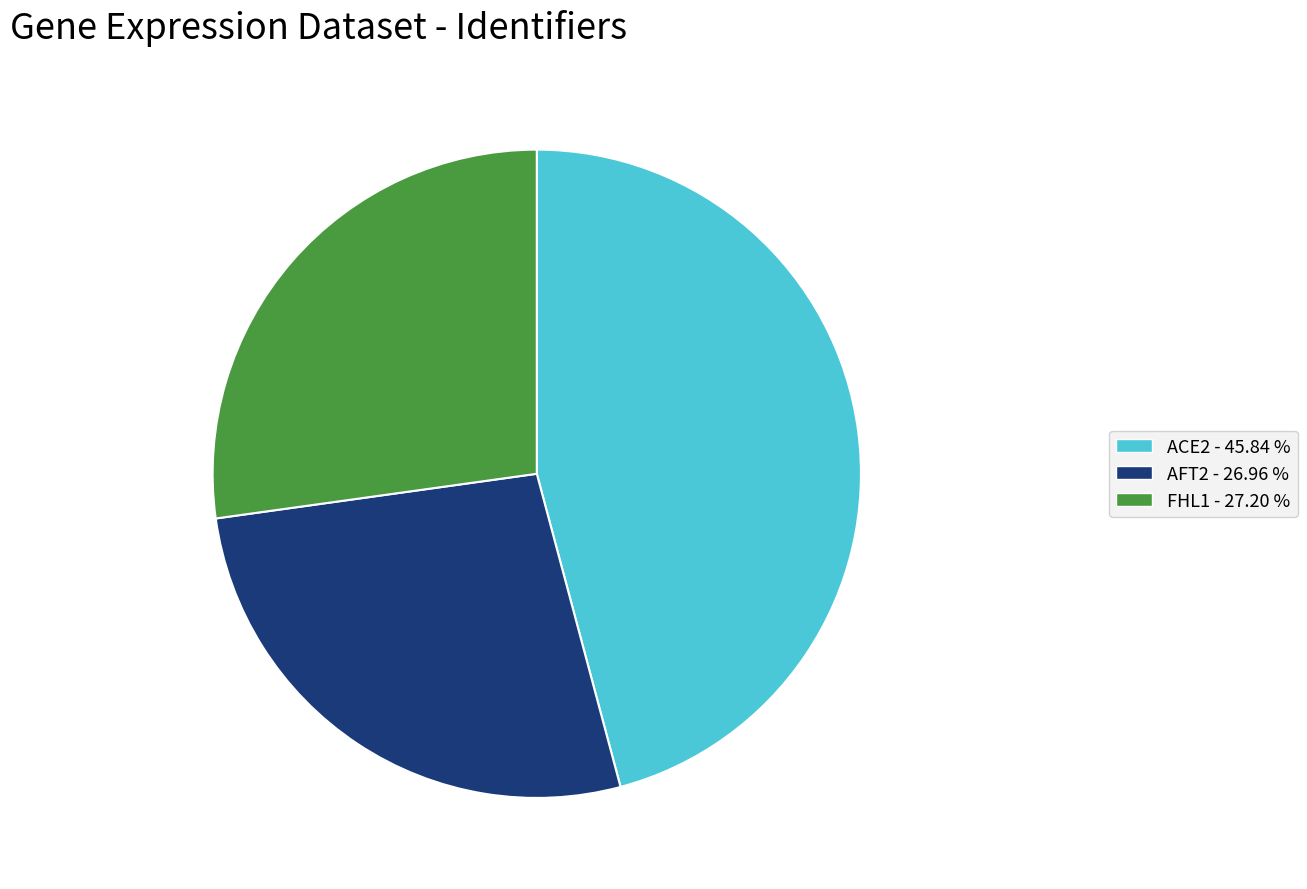

Does any single category account for the majority?

No